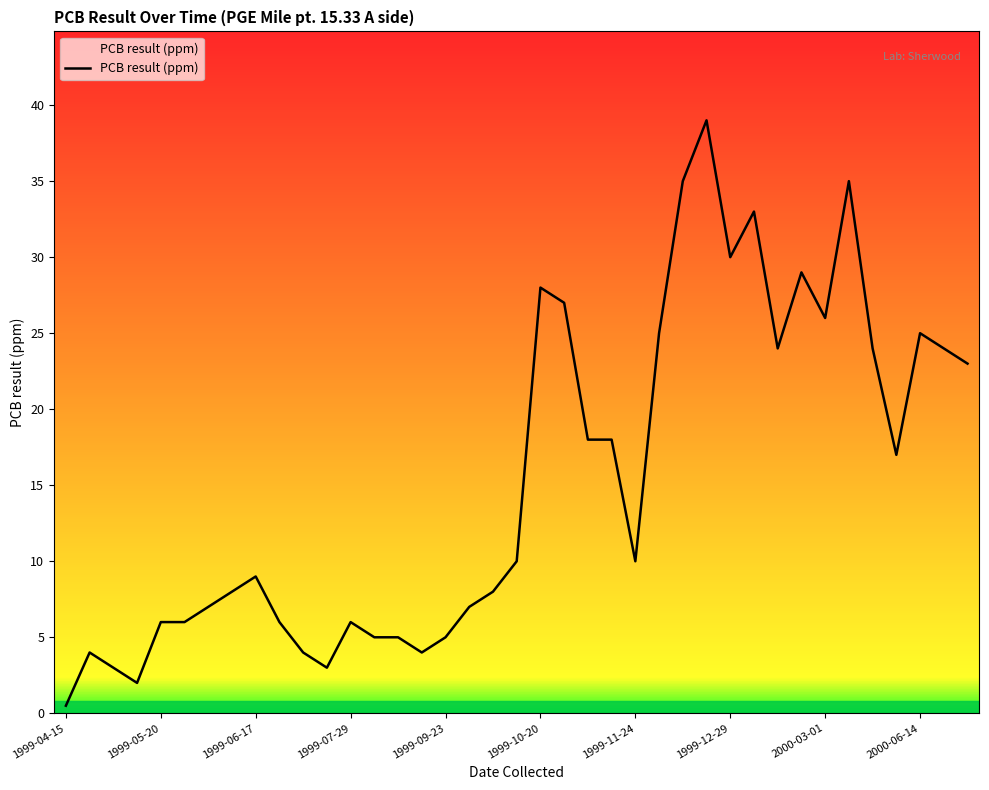

Does the chart have visible grid lines?

No